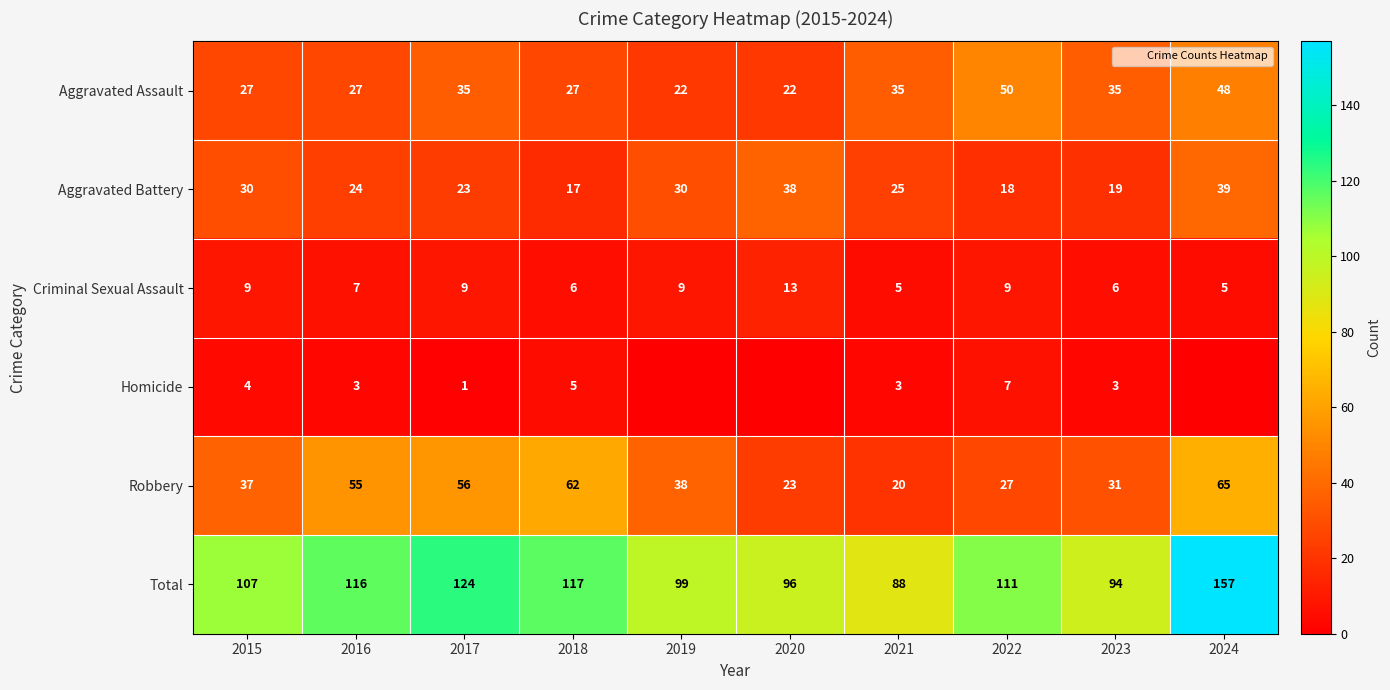

List the labels in order of Criminal Sexual Assault value, smallest first.

2021, 2024, 2018, 2023, 2016, 2015, 2017, 2019, 2022, 2020